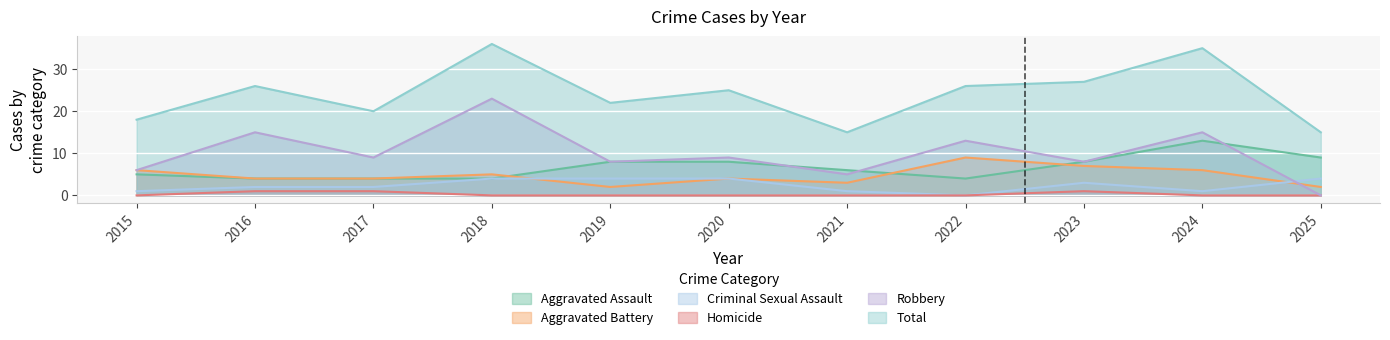

Rank the categories by Aggravated Battery value from lowest to highest.

2019, 2025, 2021, 2016, 2017, 2020, 2018, 2015, 2024, 2023, 2022